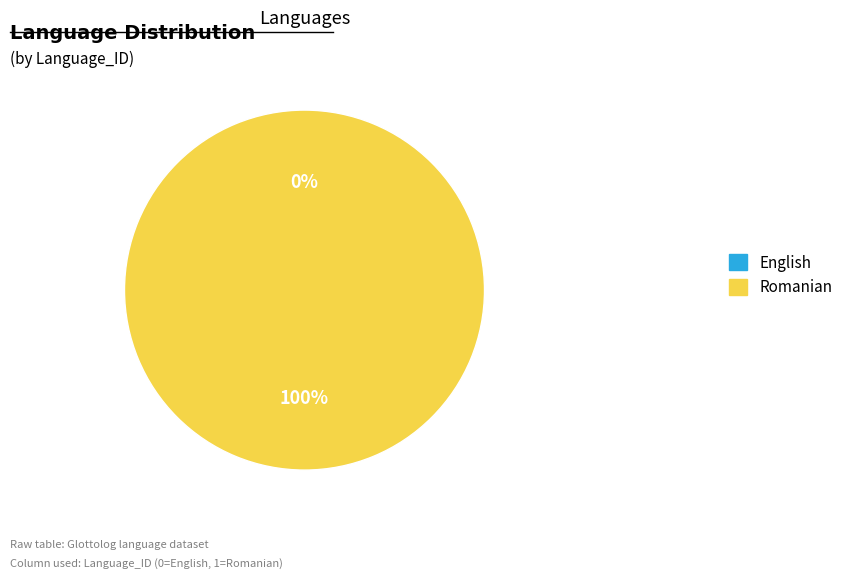

Rank the categories by value from lowest to highest.

English, Romanian